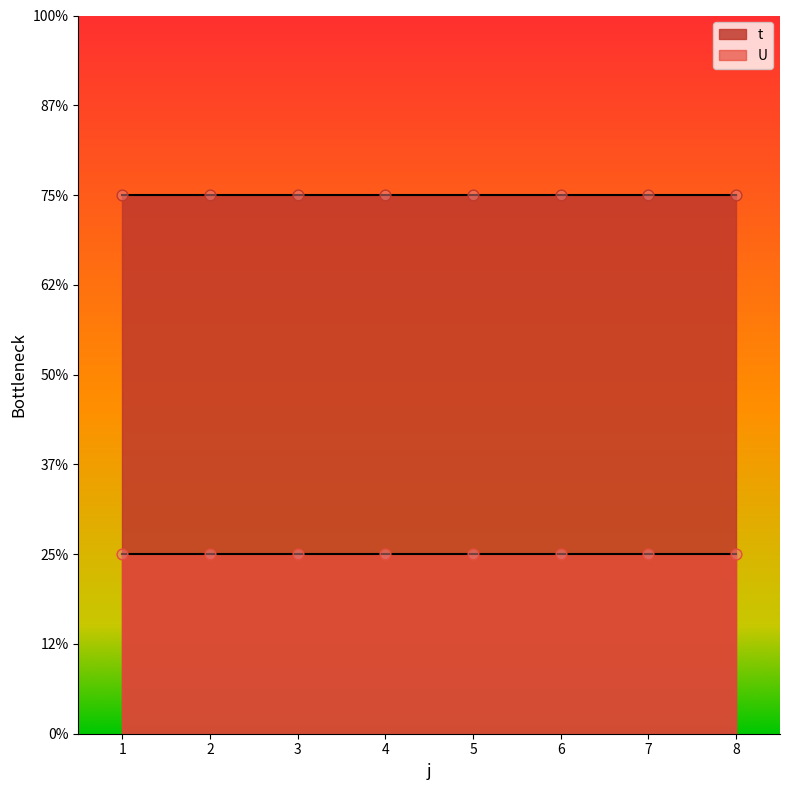

Which series has the largest total across all categories?

t